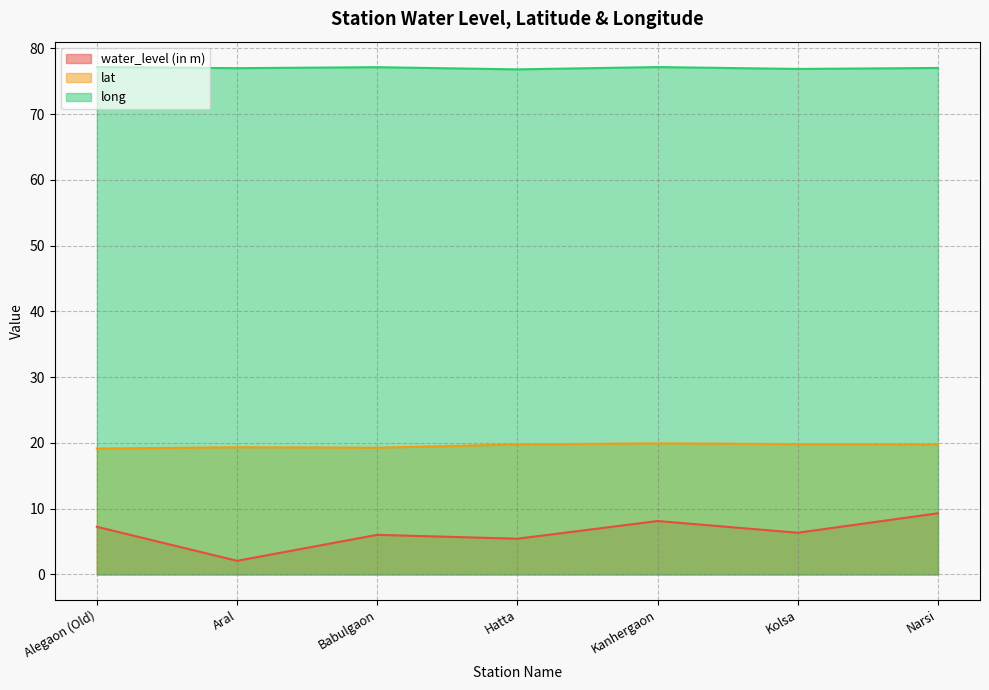

What is the maximum value shown in the chart?

77.2